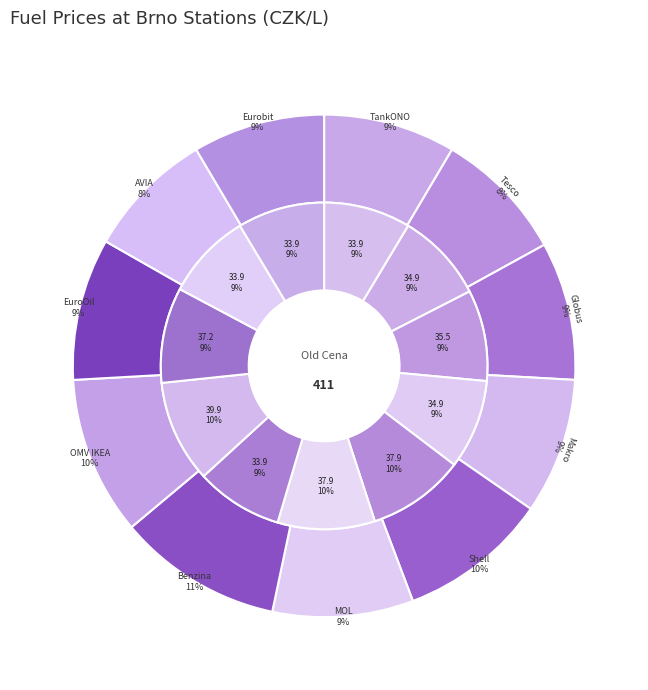

Is there any slice that represents more than half of the pie?

No